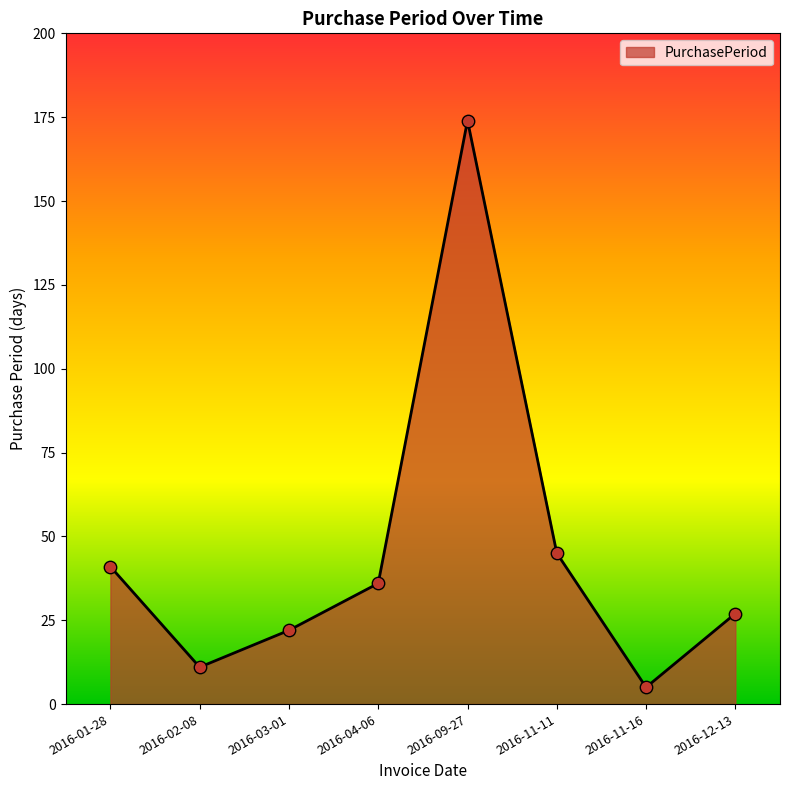

What is the change in value from 2016-03-01 to 2016-09-27?

+152